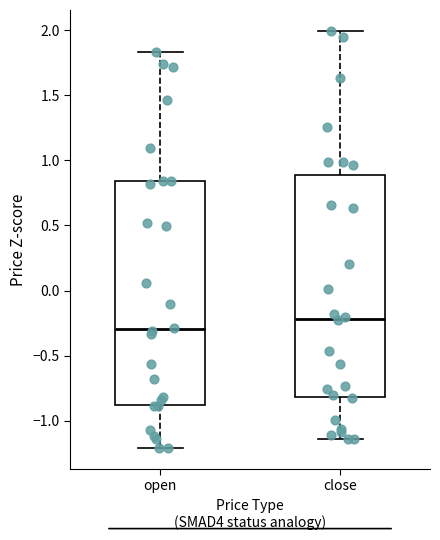

Where does the median line of the box for close sit on the y-axis? The values are not printed on the chart, so give them approximately, as read against the axis.

-0.20